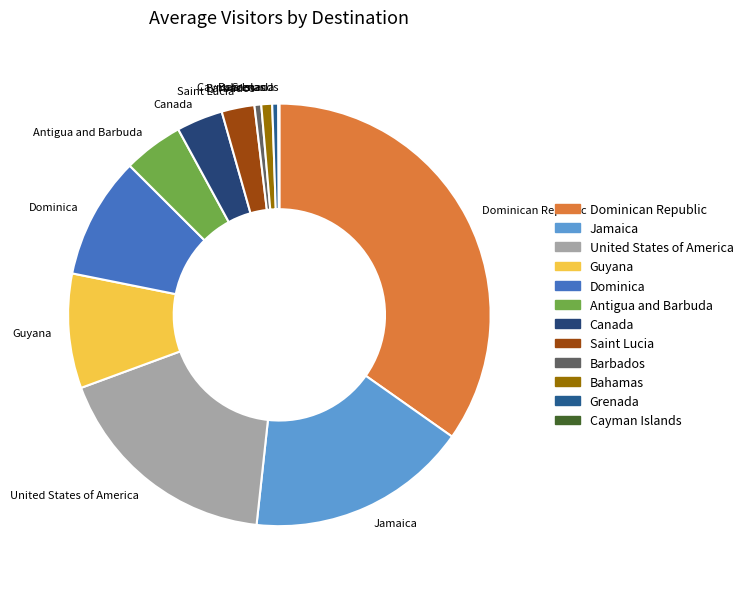

Which category has the biggest portion of the pie?

Dominican Republic